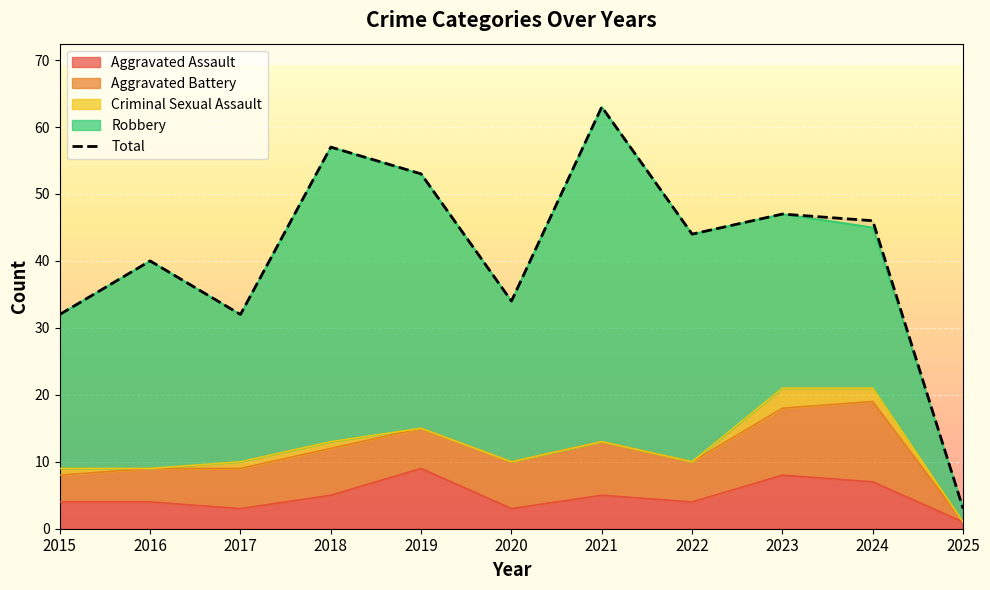

Count the number of values greater than 44.

5